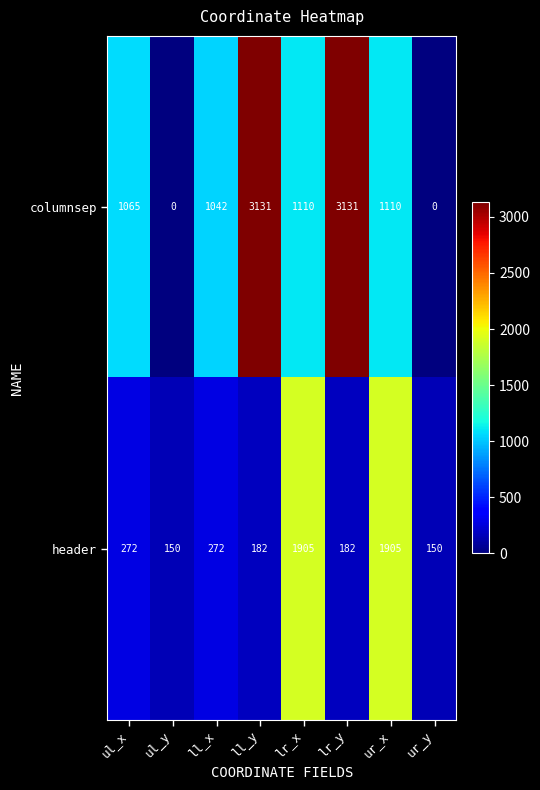

What value does the header series have at ul_y, to the nearest 10?

150